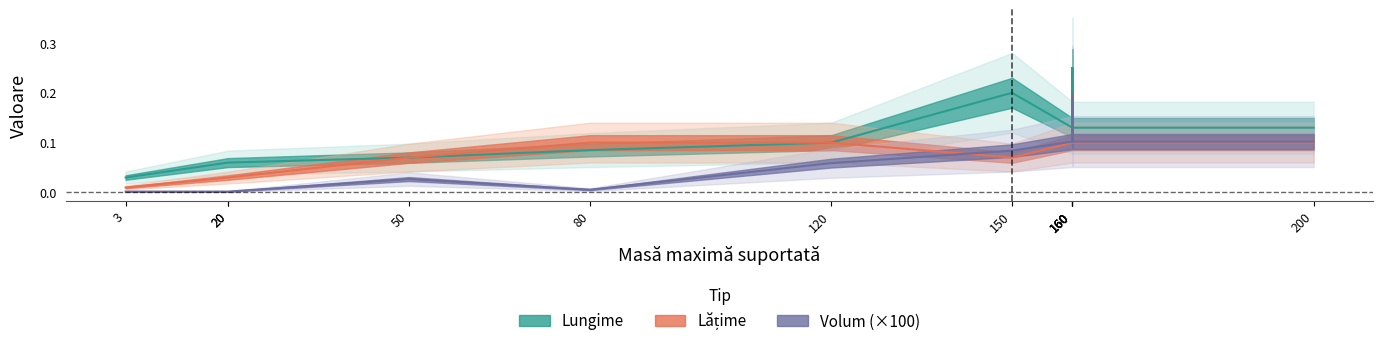

Which label corresponds to the largest value in the chart?

160